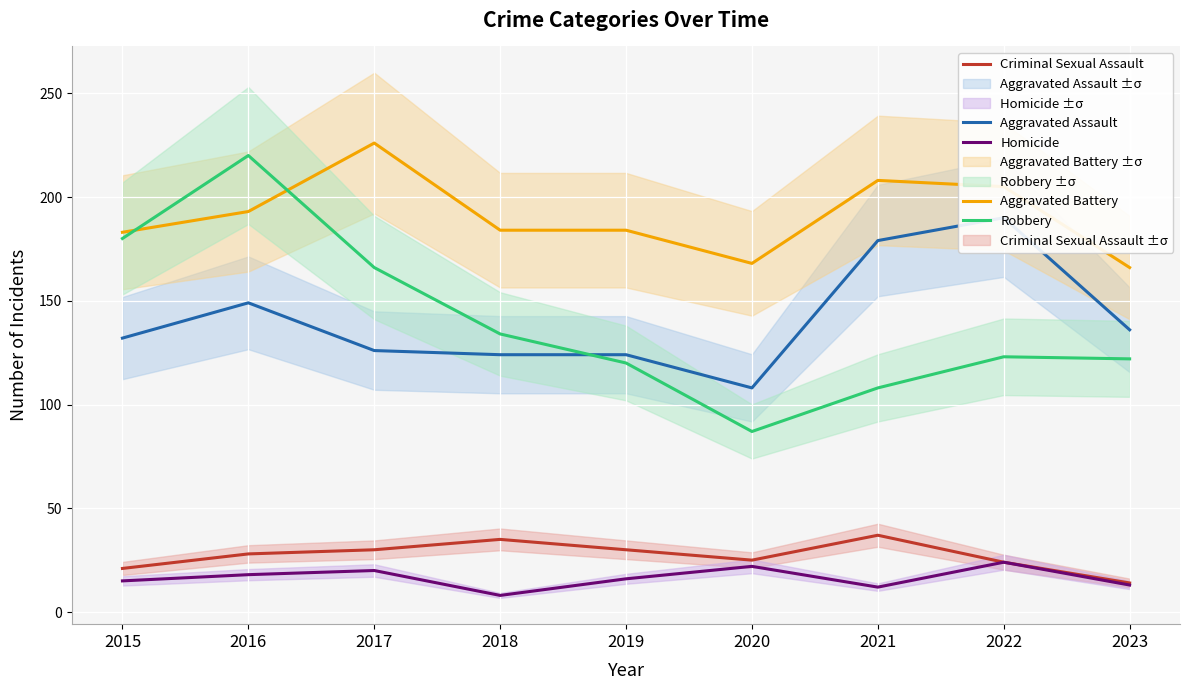

What is the maximum value shown in the chart?

226